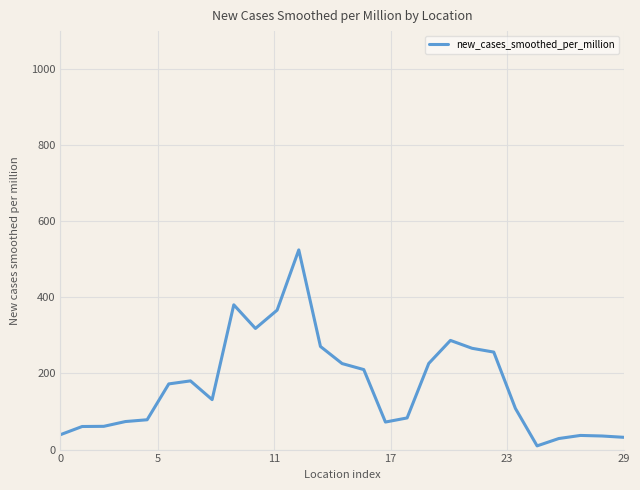

What is the difference between the maximum and minimum values?

515.1